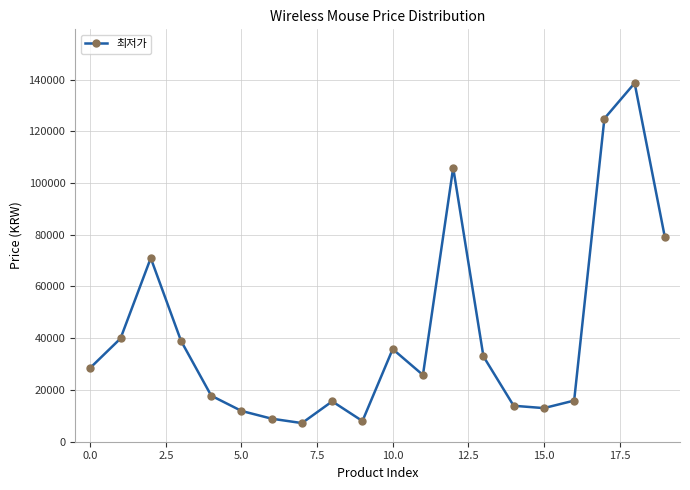

What is the difference between the maximum and minimum values?

131400